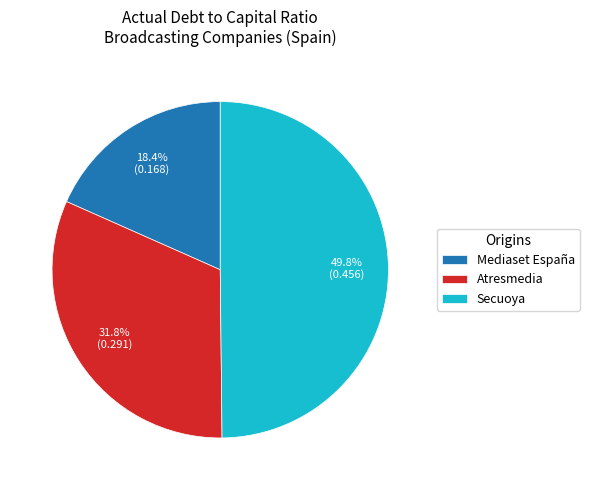

To the nearest percent, what portion does Secuoya represent?

50%